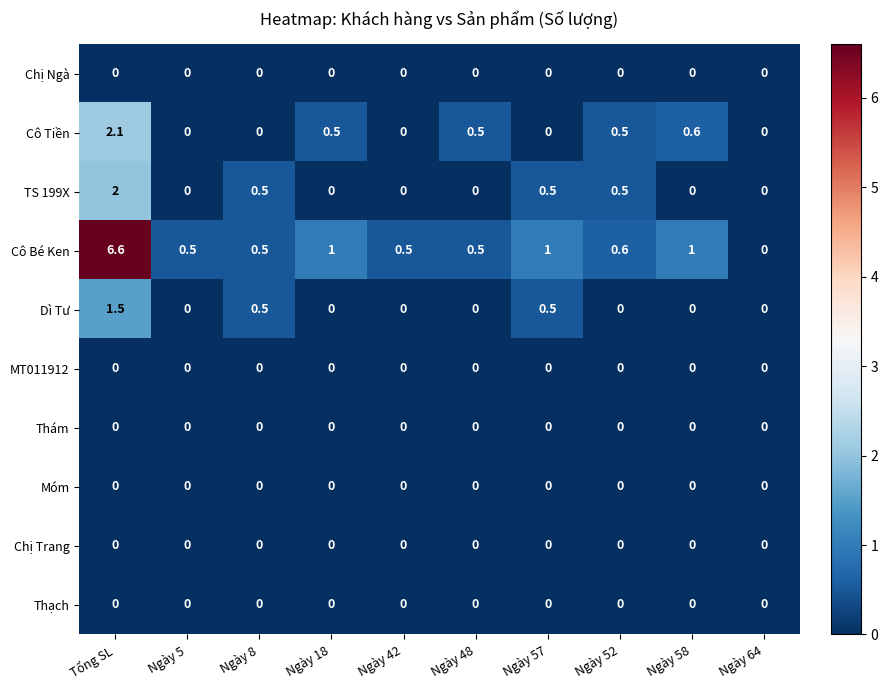

What is the maximum value shown in the chart?

6.6